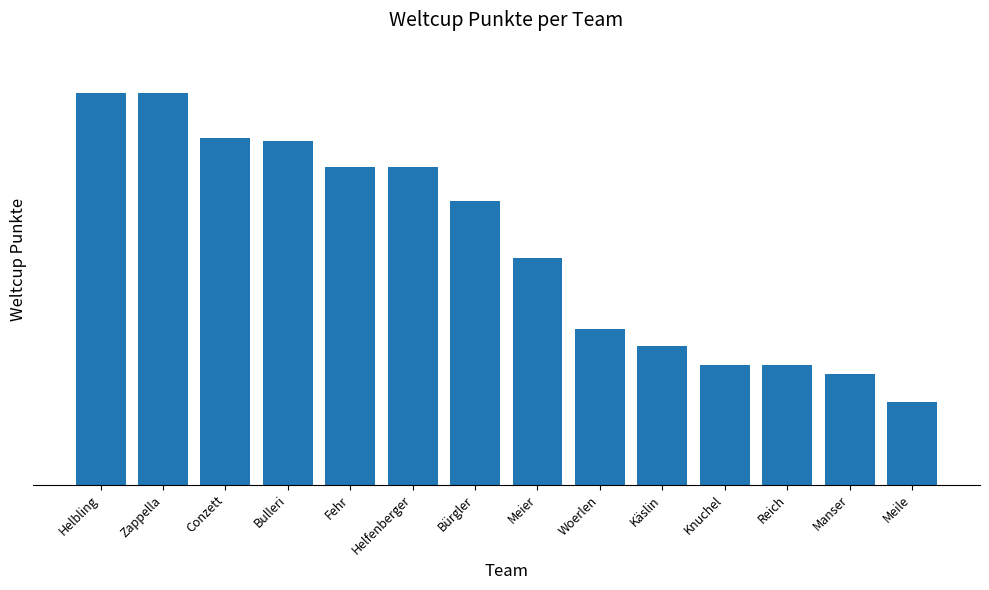

What position from the right is Bulleri?

11